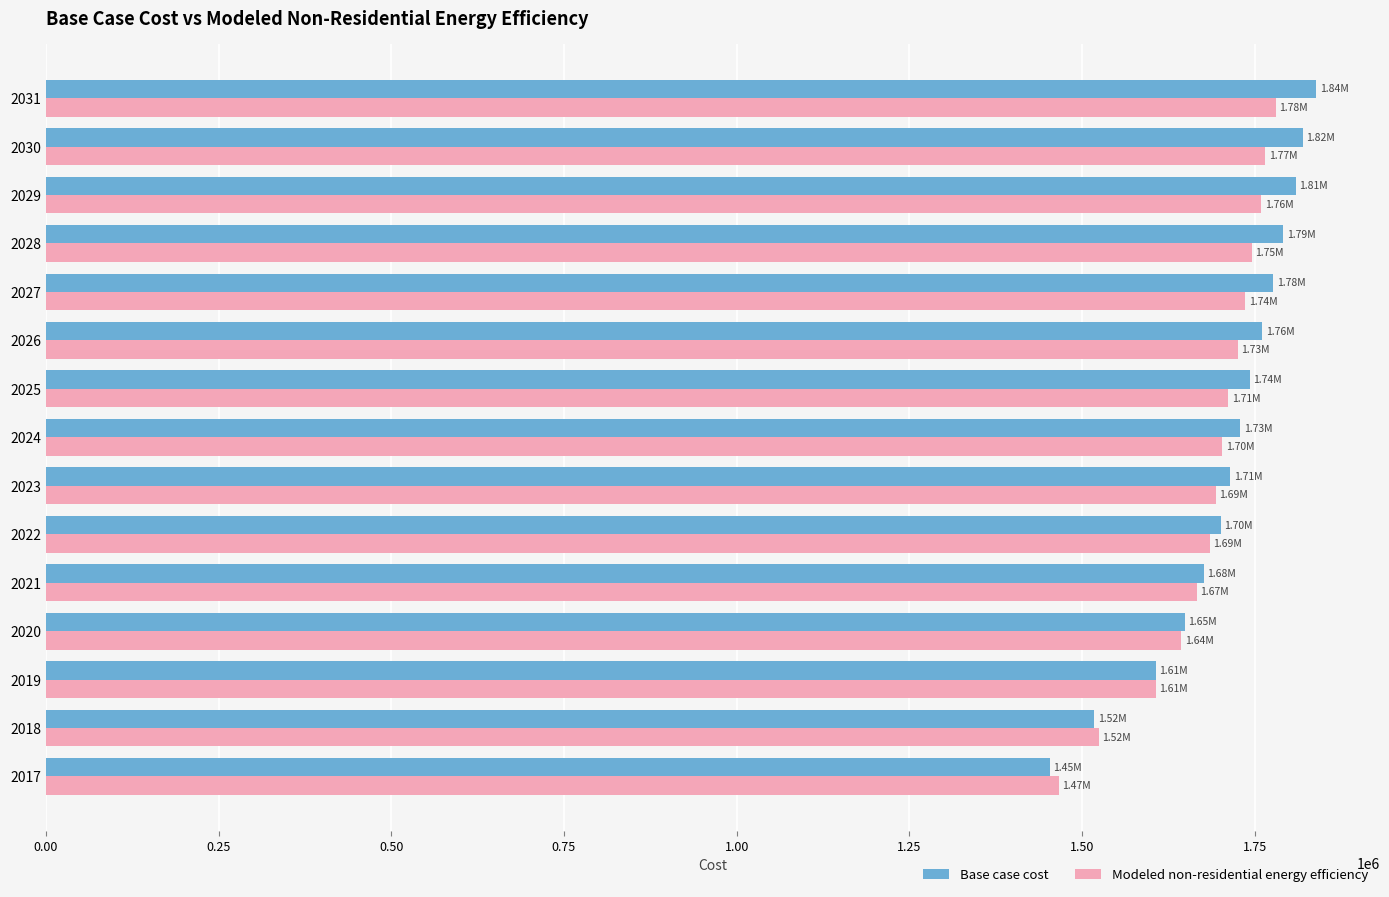

Which series has the widest spread of values?

Base case cost